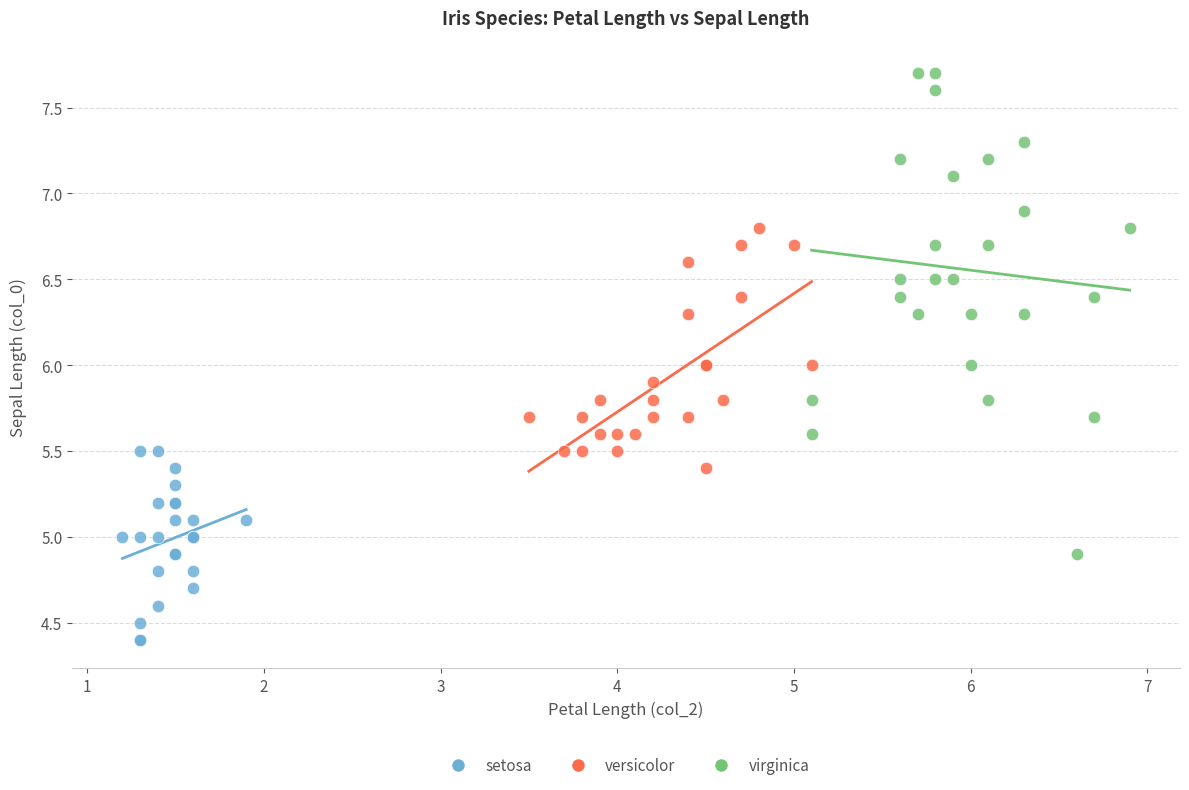

Which series has the largest Y range (max minus min)?

virginica